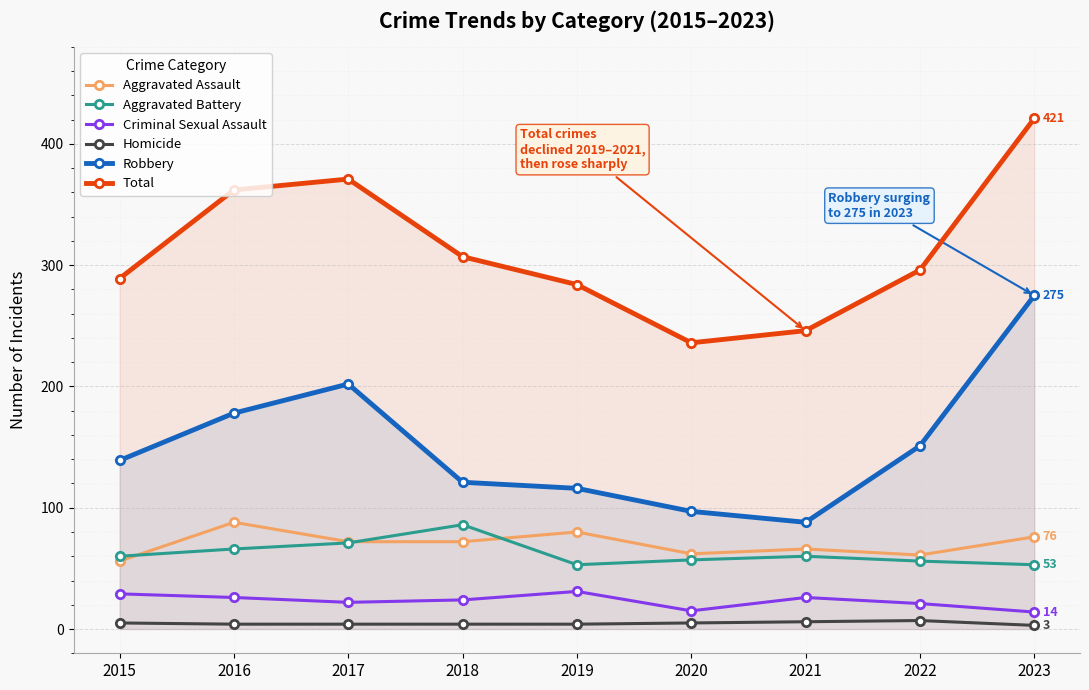

Reading left to right, extract all data points from this chart.

Aggravated Assault: 2015=56	2016=88	2017=72	2018=72	2019=80	2020=62	2021=66	2022=61	2023=76
Aggravated Battery: 2015=60	2016=66	2017=71	2018=86	2019=53	2020=57	2021=60	2022=56	2023=53
Criminal Sexual Assault: 2015=29	2016=26	2017=22	2018=24	2019=31	2020=15	2021=26	2022=21	2023=14
Homicide: 2015=5	2016=4	2017=4	2018=4	2019=4	2020=5	2021=6	2022=7	2023=3
Robbery: 2015=139	2016=178	2017=202	2018=121	2019=116	2020=97	2021=88	2022=151	2023=275
Total: 2015=289	2016=362	2017=371	2018=307	2019=284	2020=236	2021=246	2022=296	2023=421